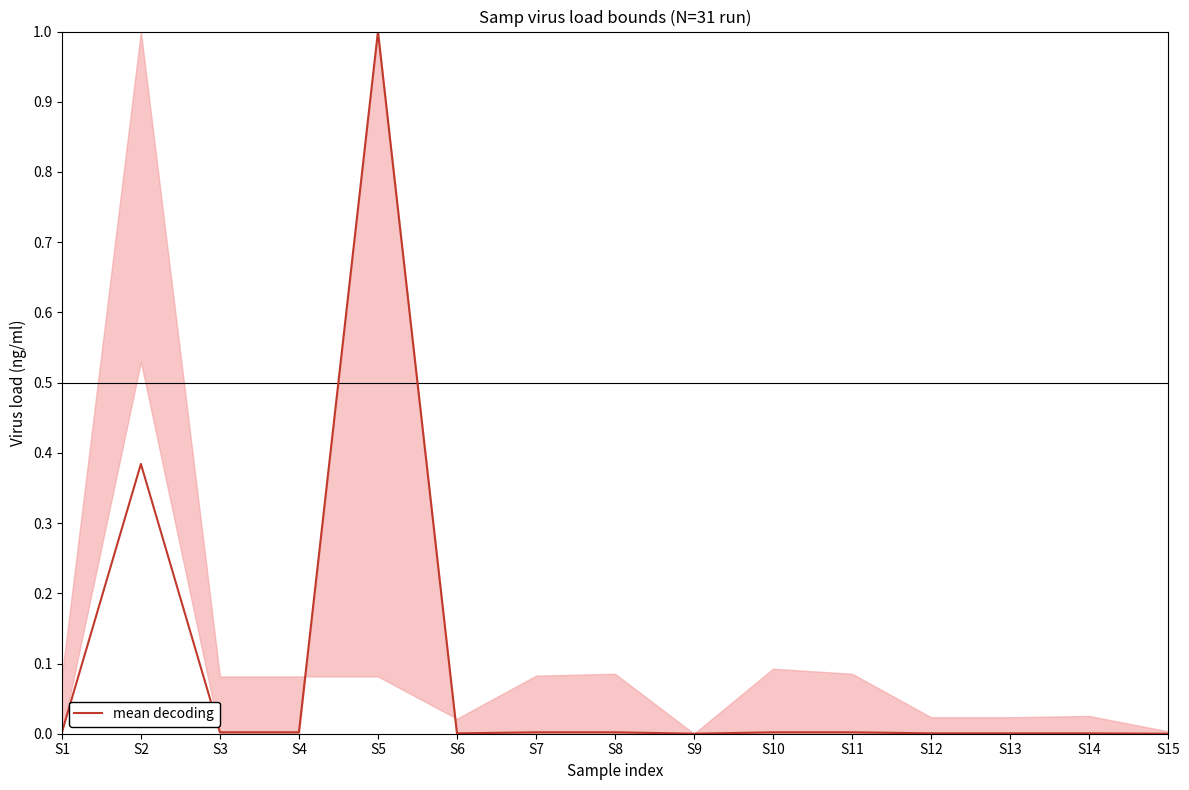

Which label corresponds to the largest value in the chart?

S5